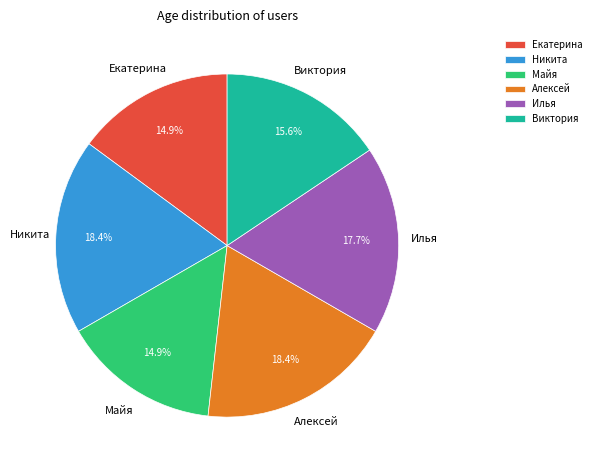

To the nearest percent, what is the difference between the Майя and Никита slice percentages?

4%